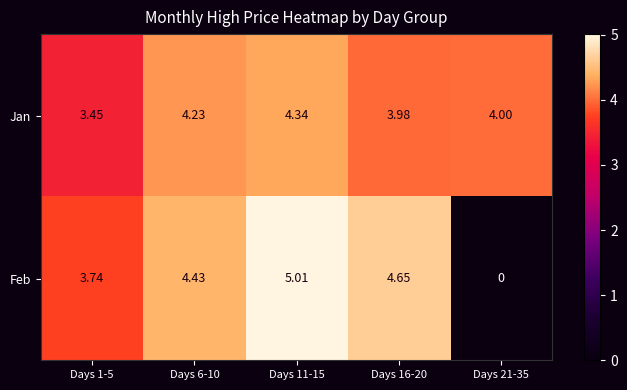

How many data points does each series have?

5